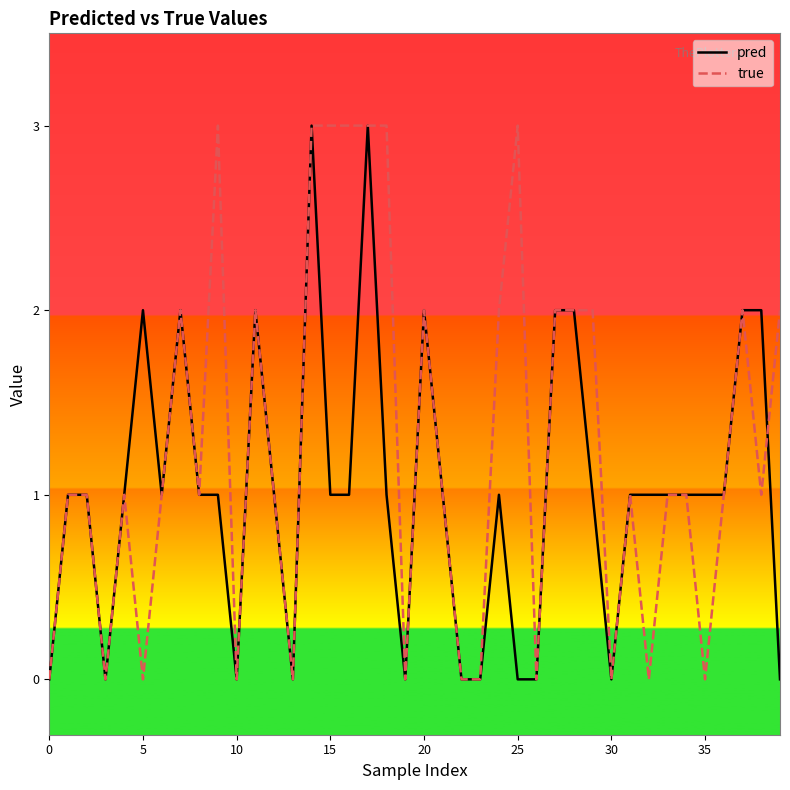

Which series has the largest total across all categories?

true